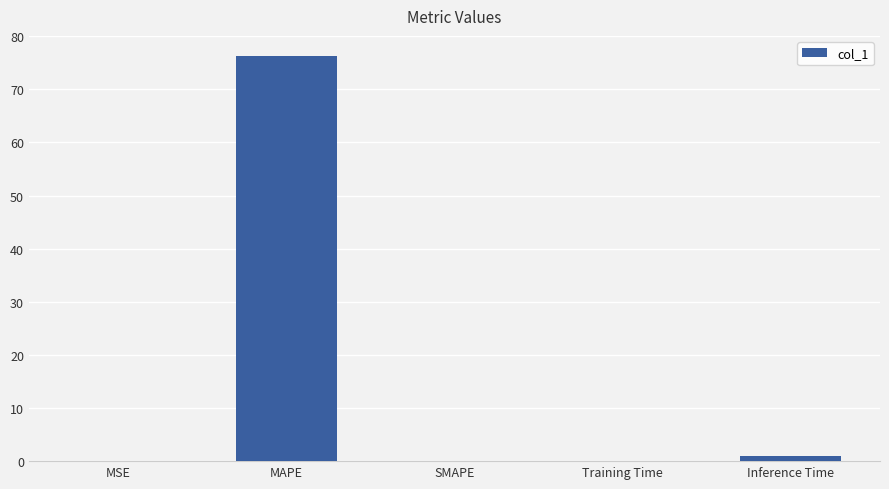

The chart shows a value of -47.5 at SMAPE. True or false?

False